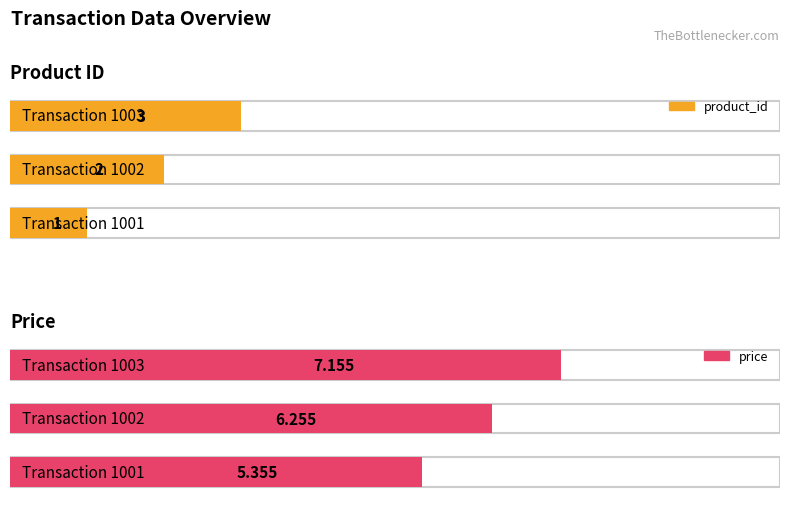

What is the difference between the highest and lowest values at 1001?

4.4